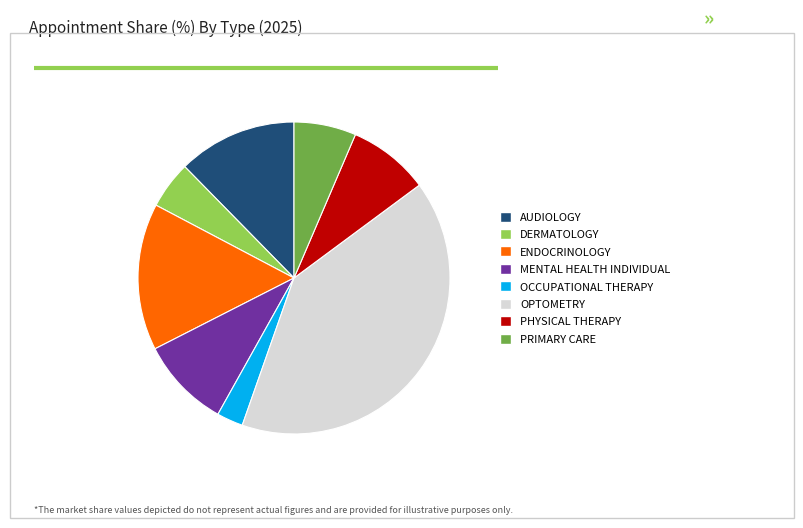

How many slices are in this pie chart?

8